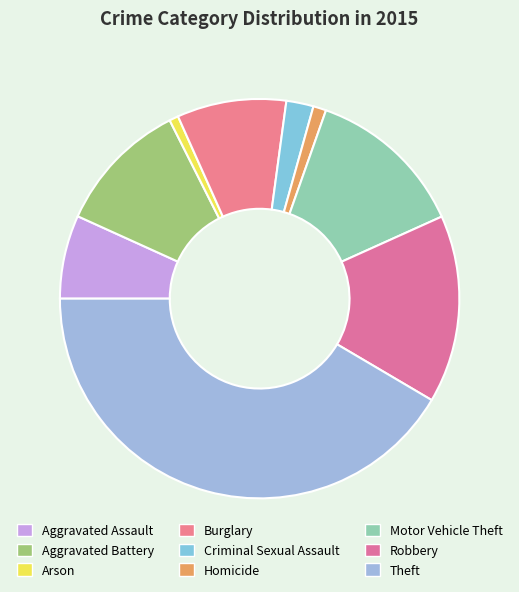

Is it true that Theft is 56% of the pie?

False